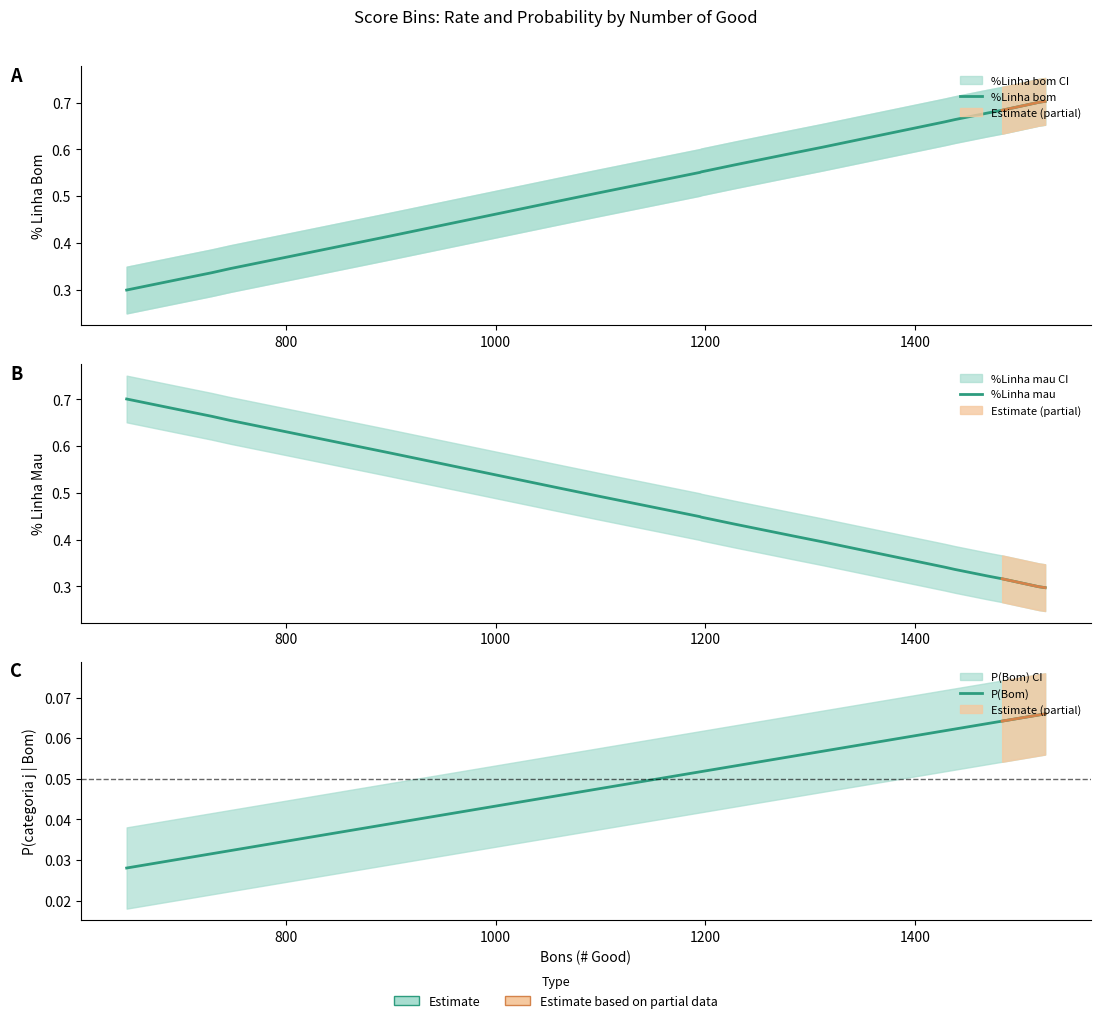

Which series has the widest spread of values?

%Linha bom